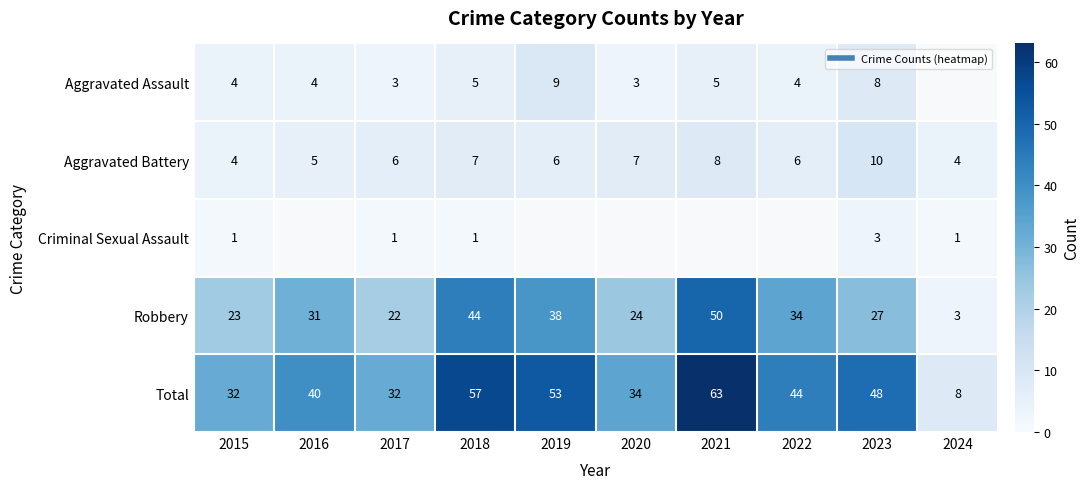

Which series has the largest range (max minus min)?

Total